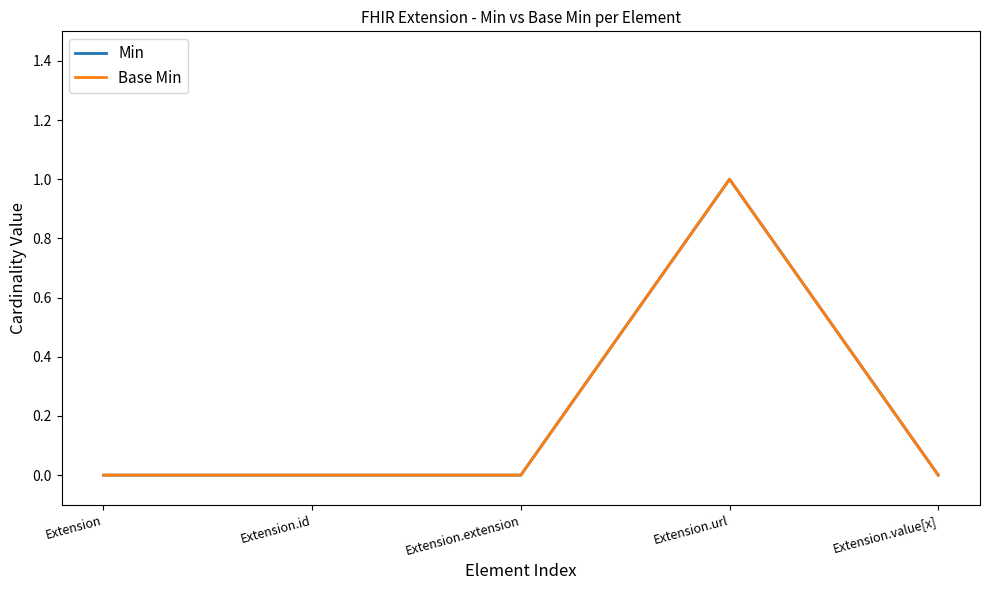

The value of Base Min at Extension is 0. True or false?

True